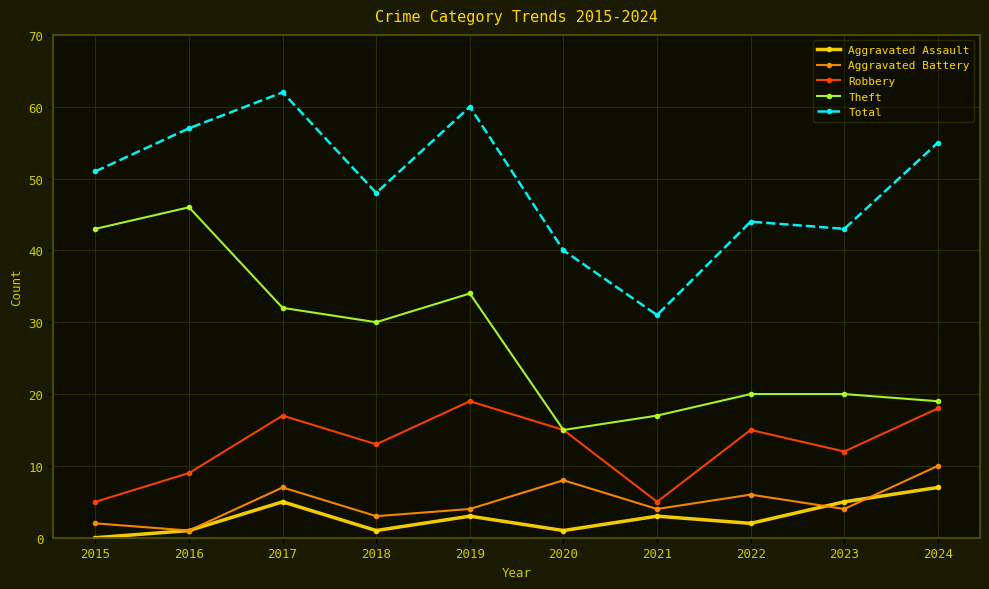

Reading right to left, what are all the values shown in this chart?

Aggravated Assault: 2024=7	2023=5	2022=2	2021=3	2020=1	2019=3	2018=1	2017=5	2016=1	2015=0
Aggravated Battery: 2024=10	2023=4	2022=6	2021=4	2020=8	2019=4	2018=3	2017=7	2016=1	2015=2
Robbery: 2024=18	2023=12	2022=15	2021=5	2020=15	2019=19	2018=13	2017=17	2016=9	2015=5
Theft: 2024=19	2023=20	2022=20	2021=17	2020=15	2019=34	2018=30	2017=32	2016=46	2015=43
Total: 2024=55	2023=43	2022=44	2021=31	2020=40	2019=60	2018=48	2017=62	2016=57	2015=51